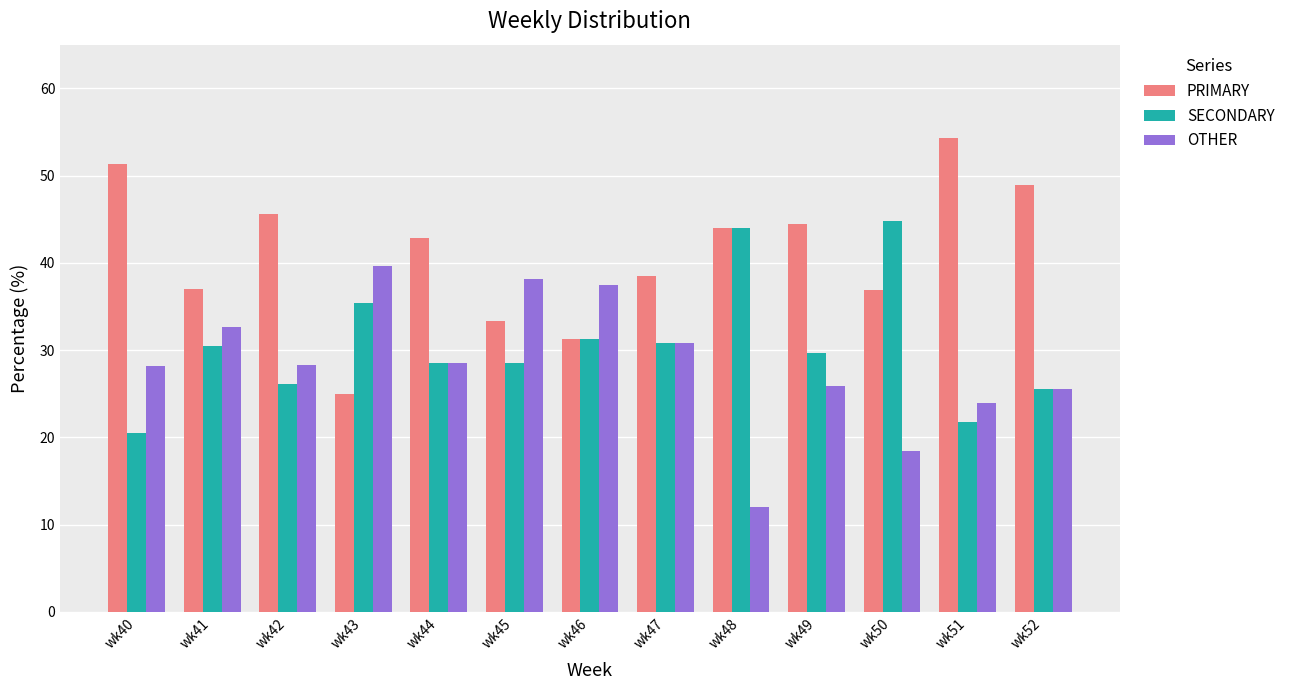

The value of PRIMARY at wk44 is 20.1. True or false?

False